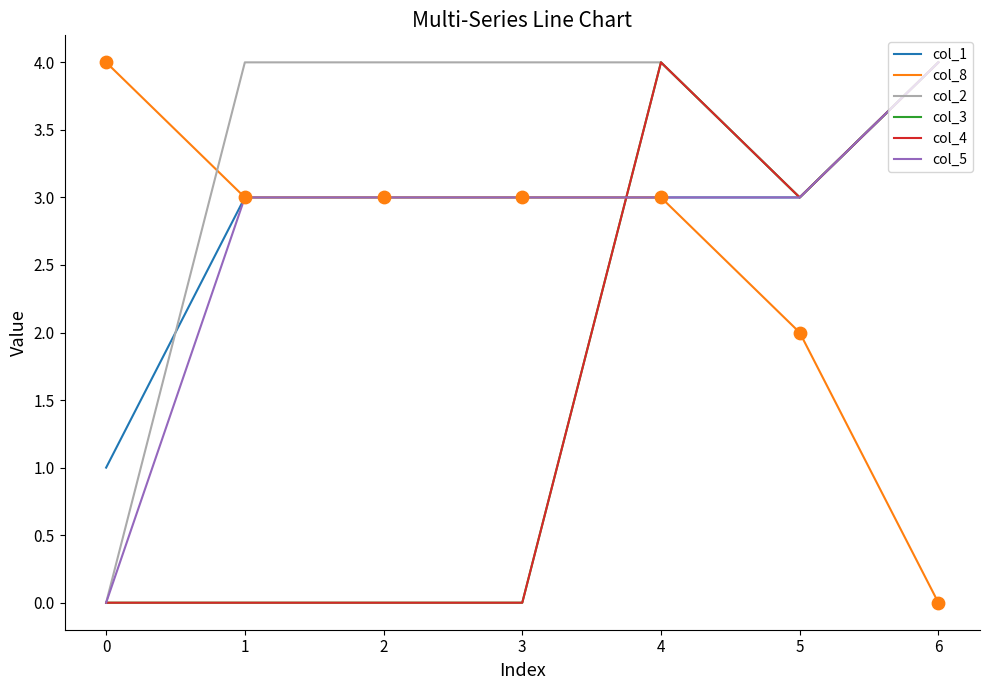

At how many categories does at least one series exceed 1?

7